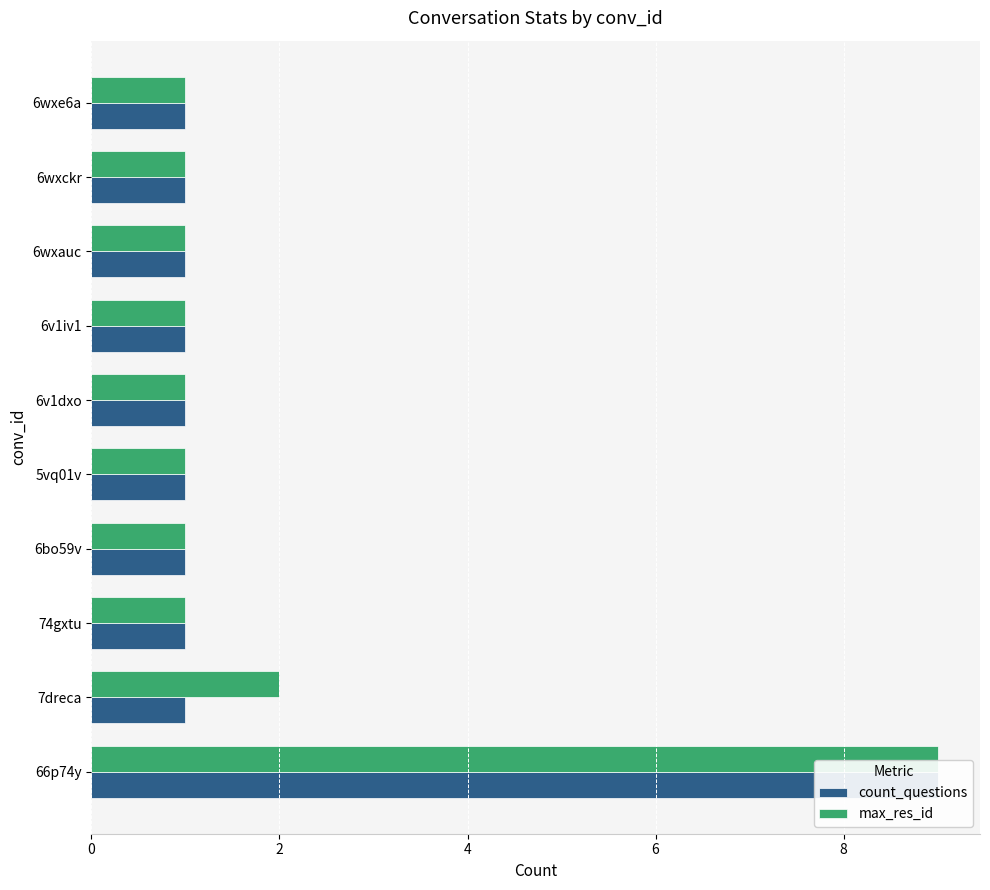

List the labels in order of count_questions value, largest first.

0, 2, 4, 6, 8, 10, 6, 7, 8, 9